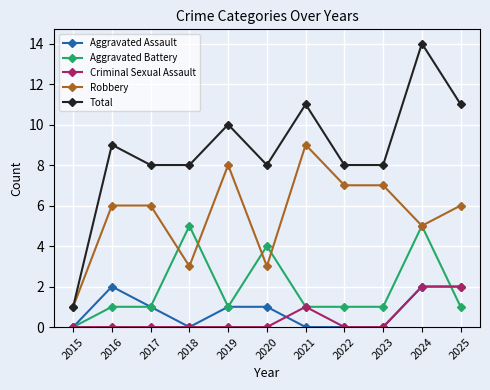

Reading right to left, what are all the values shown in this chart?

Aggravated Assault: 2025=2	2024=2	2023=0	2022=0	2021=0	2020=1	2019=1	2018=0	2017=1	2016=2	2015=0
Aggravated Battery: 2025=1	2024=5	2023=1	2022=1	2021=1	2020=4	2019=1	2018=5	2017=1	2016=1	2015=0
Criminal Sexual Assault: 2025=2	2024=2	2023=0	2022=0	2021=1	2020=0	2019=0	2018=0	2017=0	2016=0	2015=0
Robbery: 2025=6	2024=5	2023=7	2022=7	2021=9	2020=3	2019=8	2018=3	2017=6	2016=6	2015=1
Total: 2025=11	2024=14	2023=8	2022=8	2021=11	2020=8	2019=10	2018=8	2017=8	2016=9	2015=1